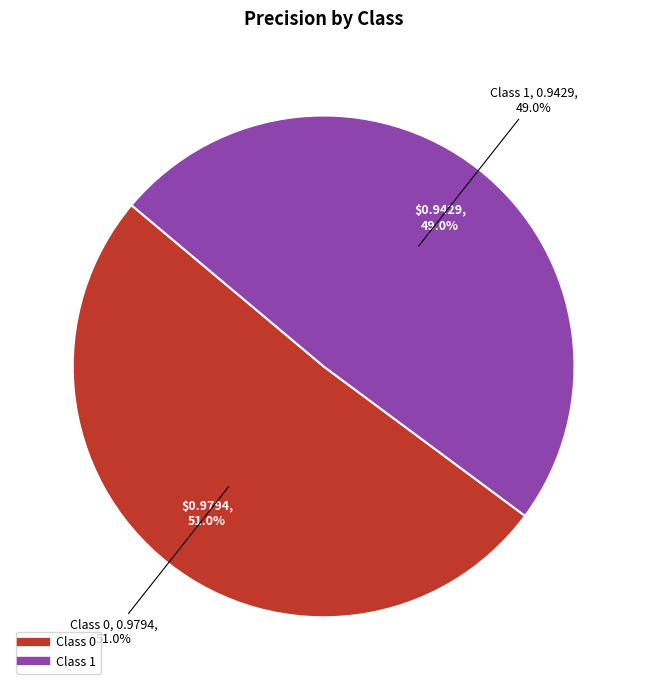

Combined, do 0 and 1 account for over 50%?

Yes